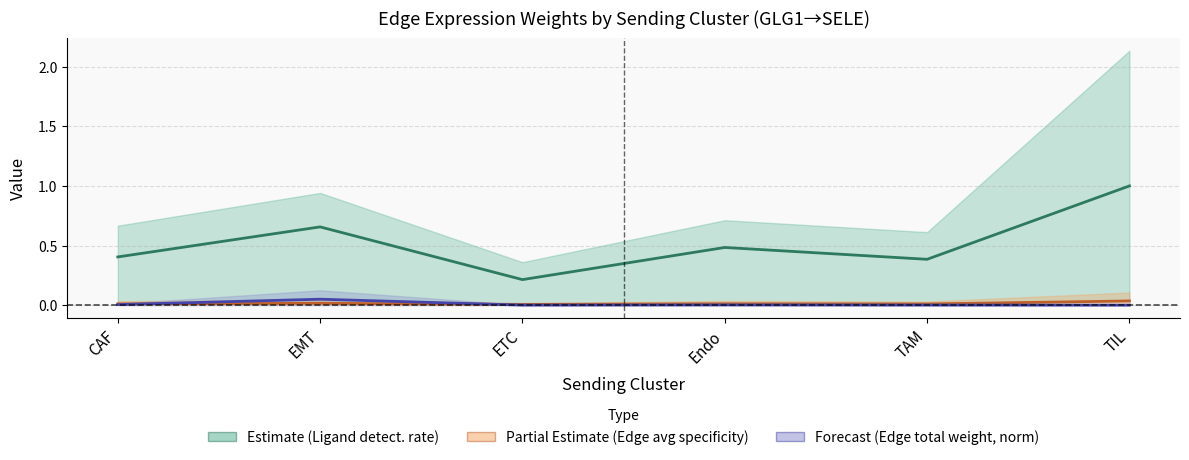

True or false: Edge total expr weight (norm) has a value of 0.0 at EMT.

False